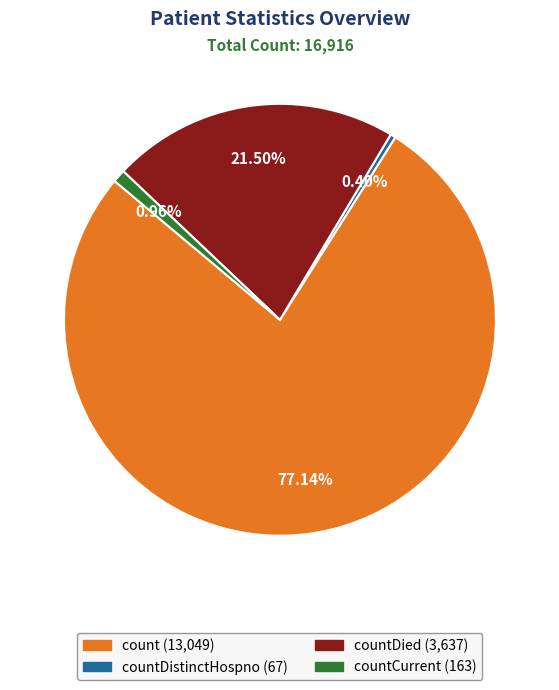

Is there a majority slice in this chart?

Yes